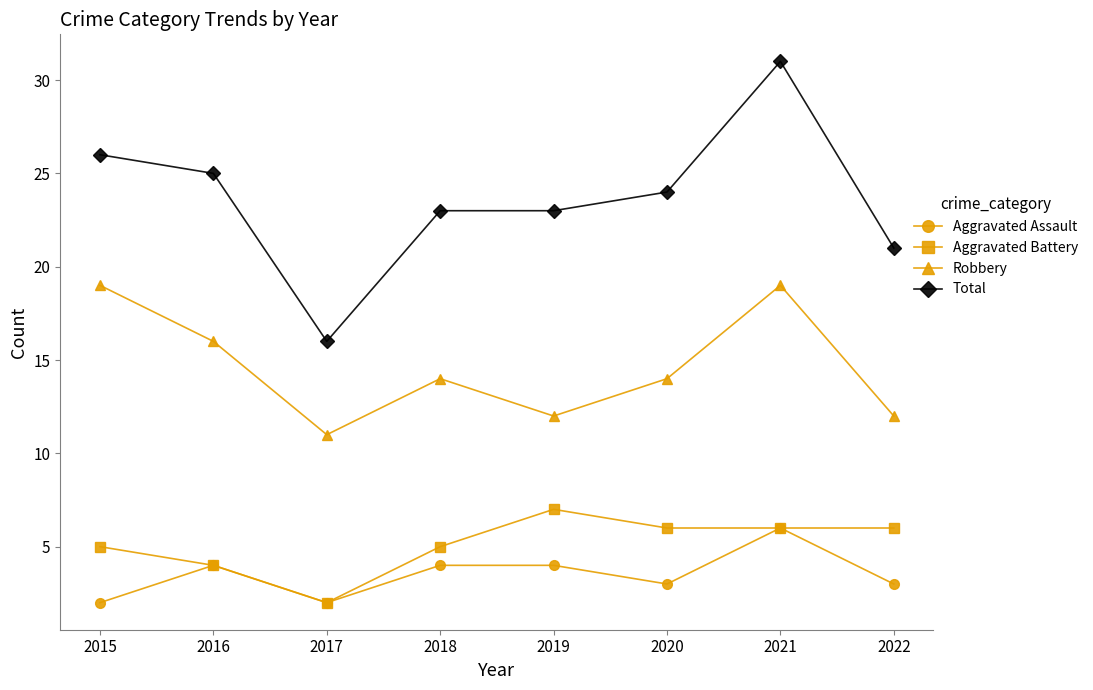

Which series has the widest spread of values?

Total